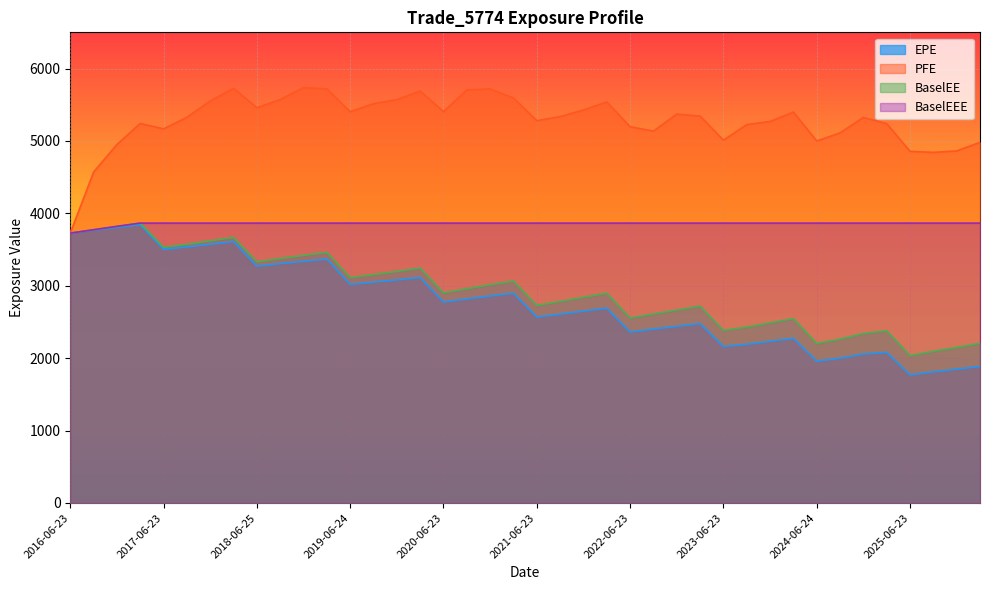

At how many categories does at least one series exceed 5419?

14